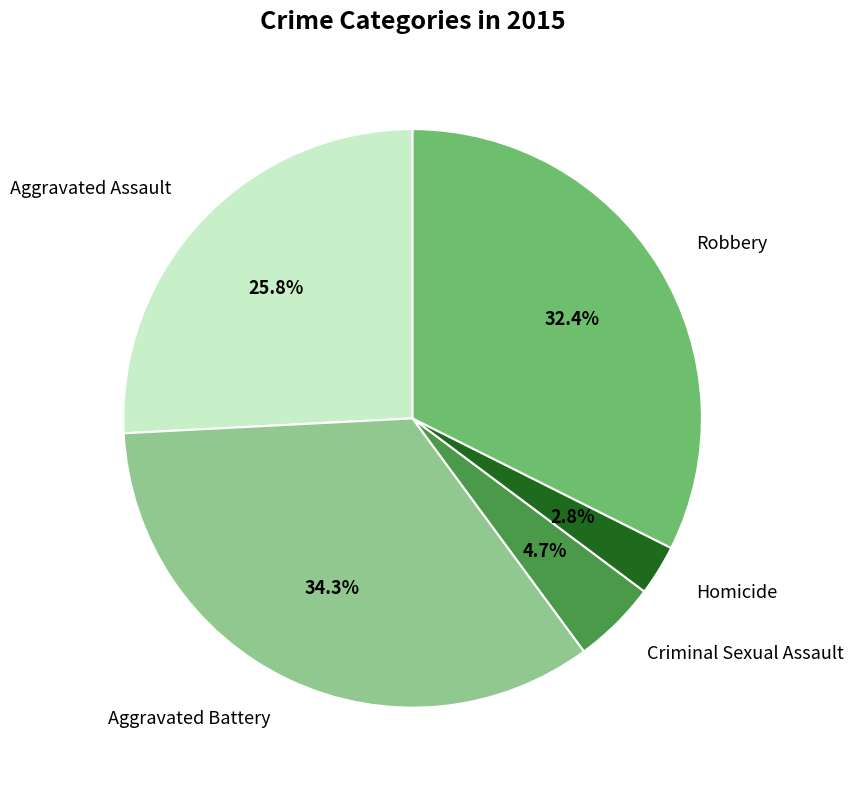

True or false: Robbery accounts for 41% of the total.

False